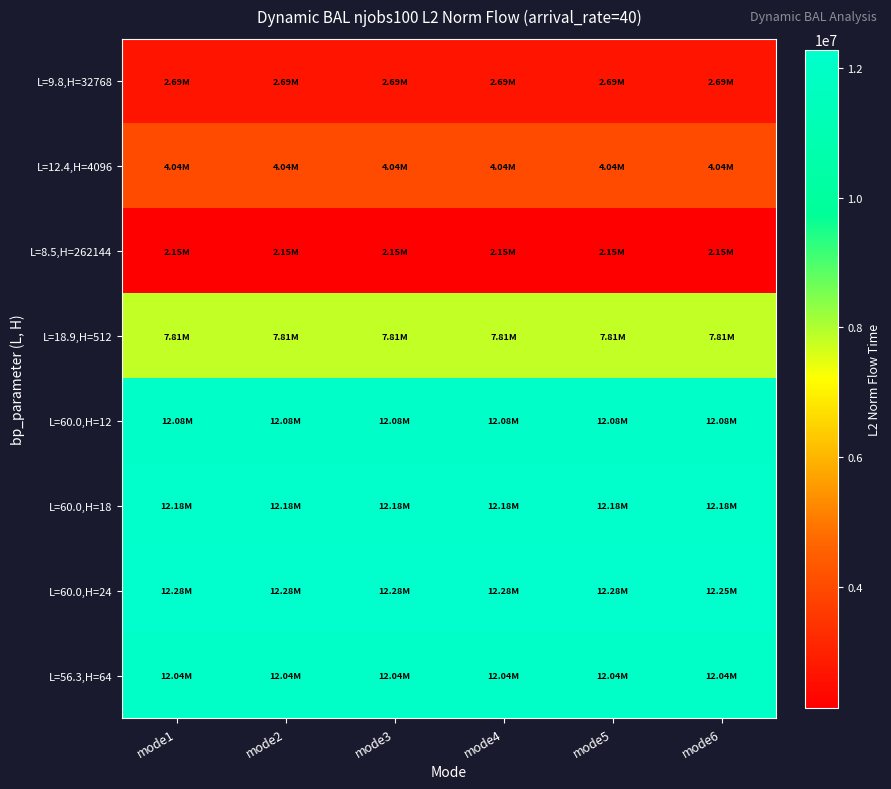

Reading left to right, list all the values displayed in this chart.

L=9.8,H=32768: mode1=2685190.6	mode2=2685190.6	mode3=2685190.6	mode4=2685190.6	mode5=2685190.6	mode6=2685190.6
L=12.4,H=4096: mode1=4037448.0	mode2=4037448.0	mode3=4037448.0	mode4=4037448.0	mode5=4037448.0	mode6=4037448.0
L=8.5,H=262144: mode1=2145850.5	mode2=2145850.5	mode3=2145850.5	mode4=2145850.5	mode5=2145850.5	mode6=2145850.5
L=18.9,H=512: mode1=7812339.5	mode2=7812339.5	mode3=7812339.5	mode4=7812339.5	mode5=7812339.5	mode6=7812339.5
L=60.0,H=12: mode1=12080357.4	mode2=12080357.4	mode3=12080357.4	mode4=12080357.4	mode5=12080357.4	mode6=12080357.4
L=60.0,H=18: mode1=12184253.5	mode2=12184253.5	mode3=12184253.5	mode4=12184253.5	mode5=12184253.5	mode6=12184253.5
L=60.0,H=24: mode1=12277609.2	mode2=12281153.0	mode3=12281153.0	mode4=12281153.0	mode5=12281153.0	mode6=12252688.8
L=56.3,H=64: mode1=12040149.2	mode2=12040149.2	mode3=12040149.2	mode4=12040149.2	mode5=12040149.2	mode6=12040149.2